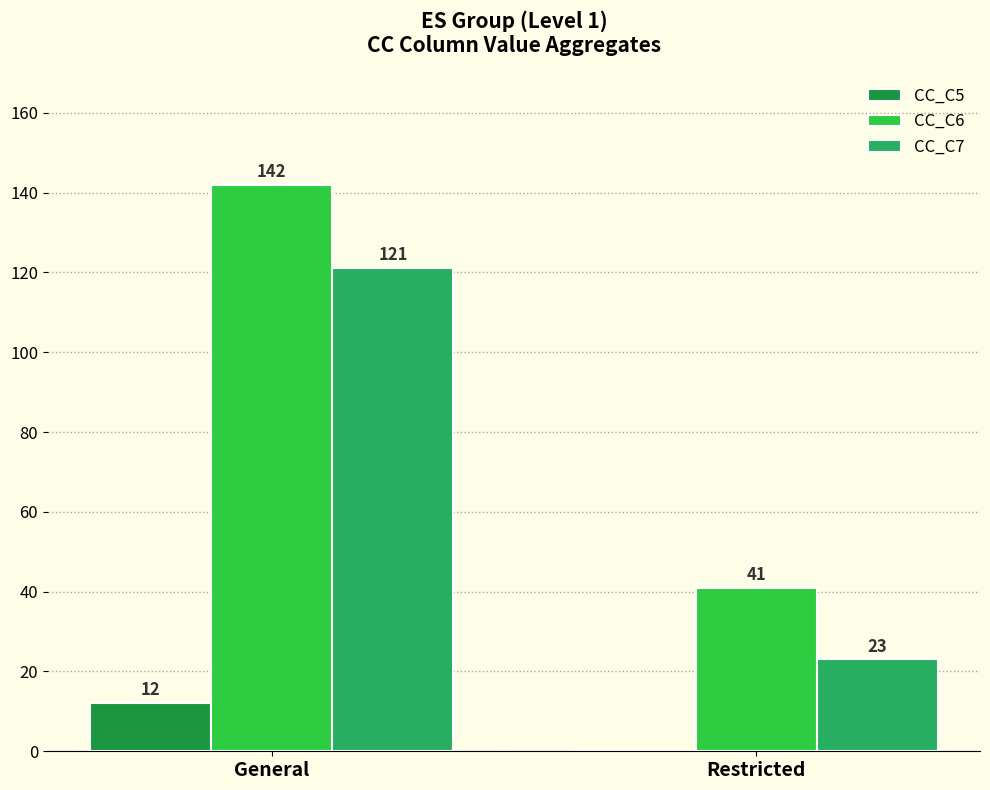

Which series has the largest range (max minus min)?

CC_C6